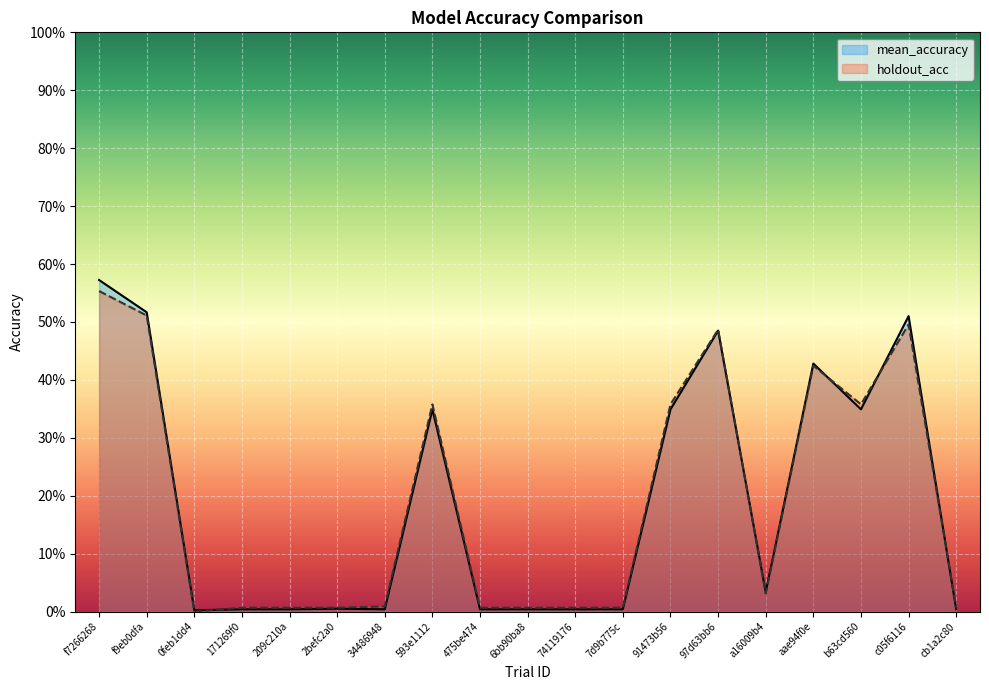

What is the highest value of the holdout_acc series?

0.6